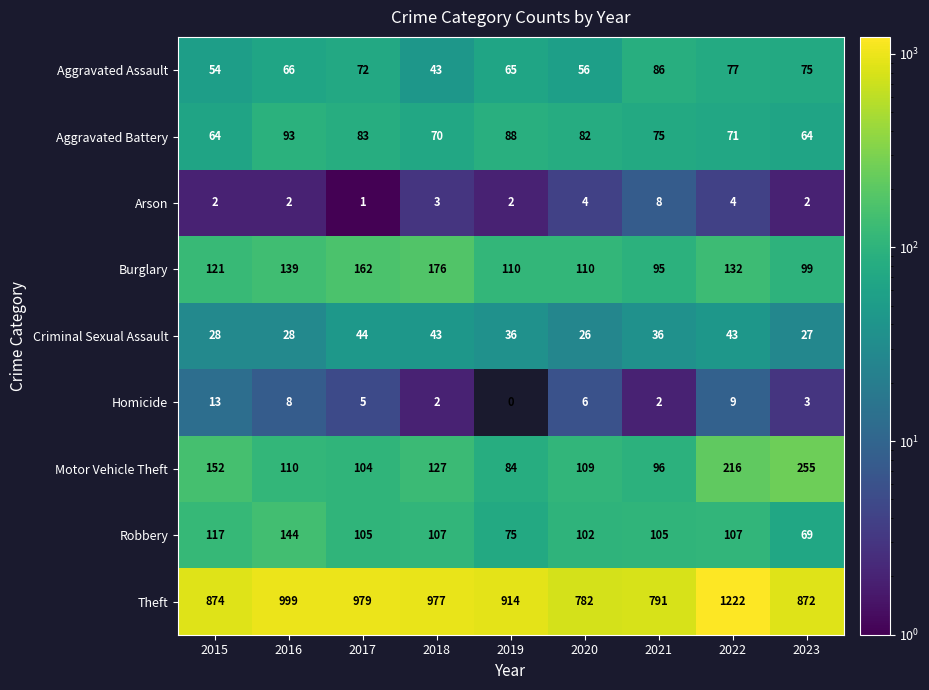

What is the lowest value of the Aggravated Assault series?

43